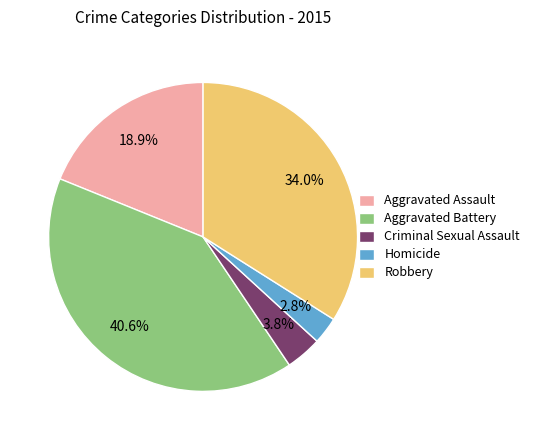

What is the smallest slice in the pie chart?

Homicide